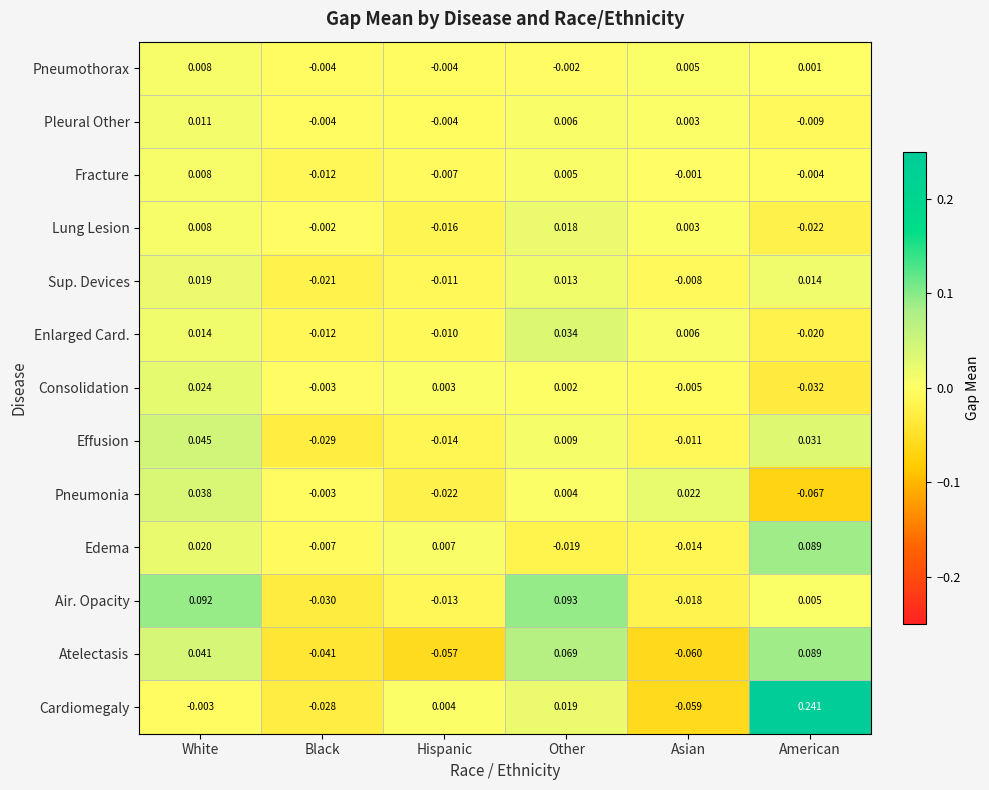

List the labels in order of Effusion value, smallest first.

Black, Hispanic, Asian, Other, American, White